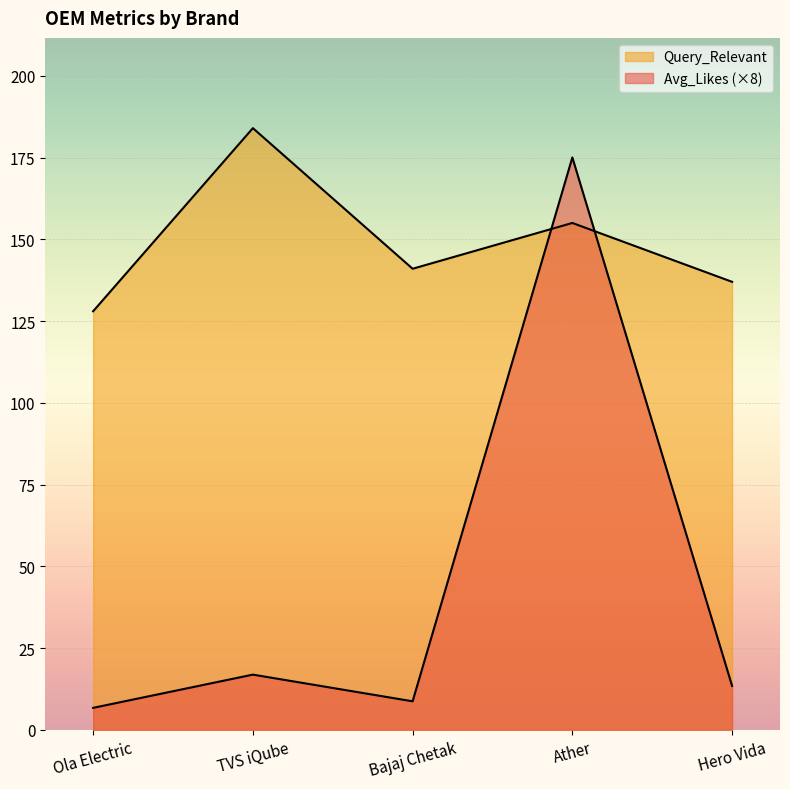

Reading left to right, extract all data points from this chart.

Avg_Likes: 6.7	16.9	8.7	175.0	13.4
Query_Relevant: 128.0	184.0	141.0	155.0	137.0